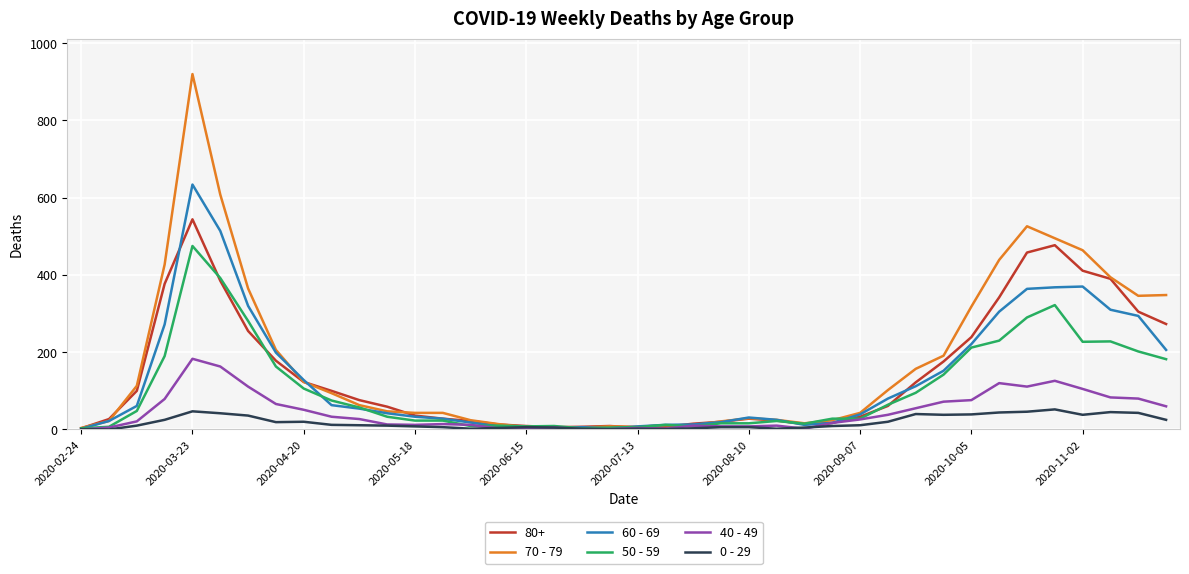

Which series has the widest spread of values?

70 - 79